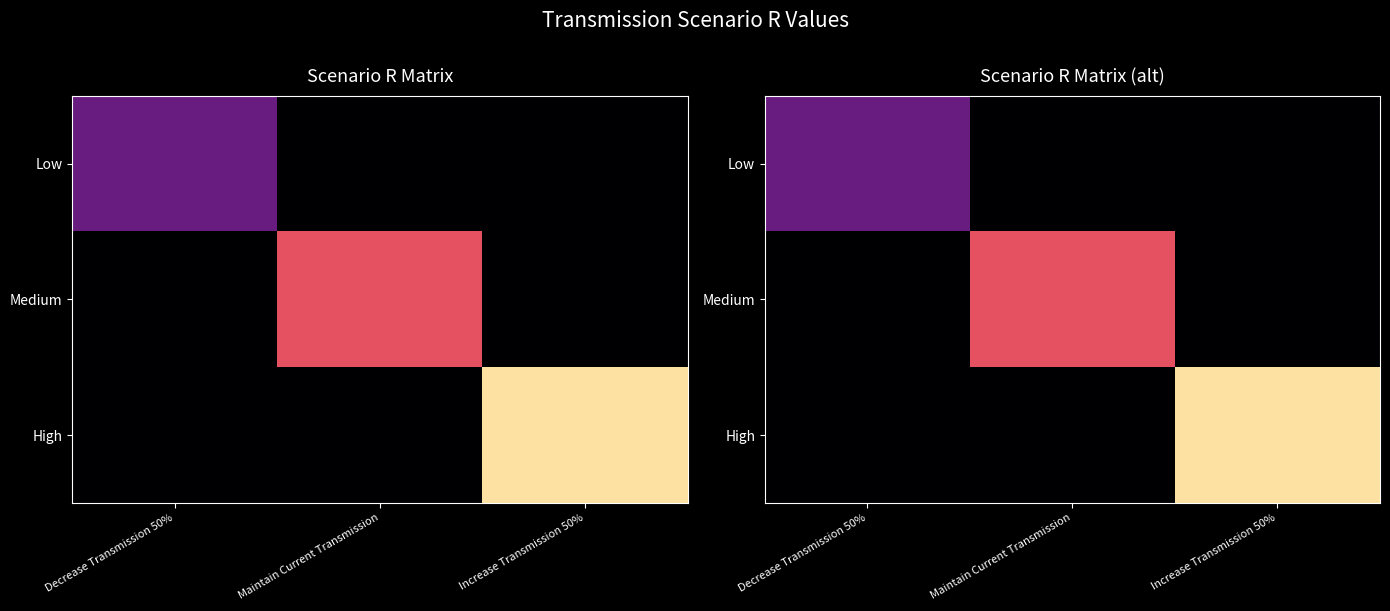

What is the difference between the High values at Increase Transmission 50% and Decrease Transmission 50%?

1.4